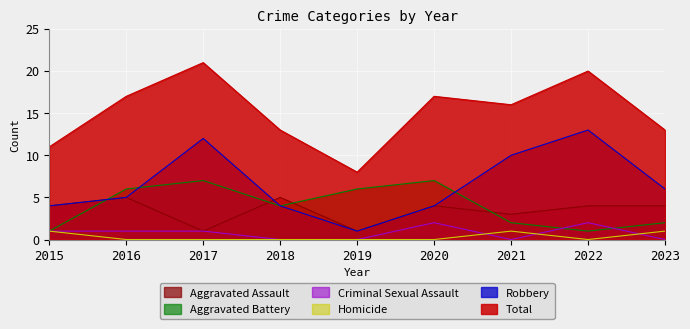

What is the difference between the second highest and second lowest values in the Criminal Sexual Assault series?

2